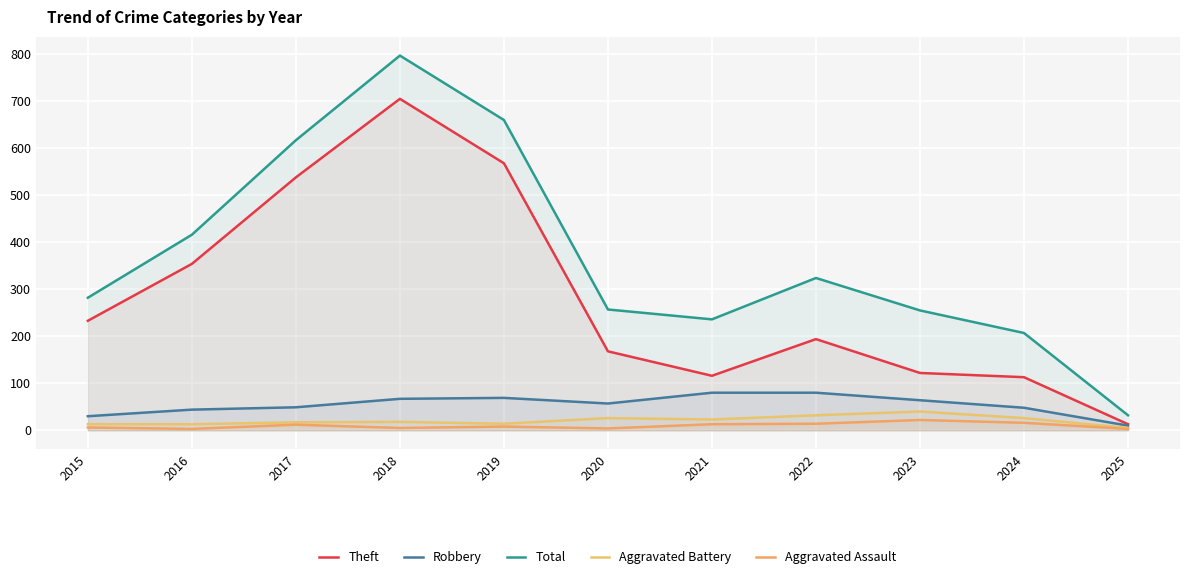

Is it true that Theft equals 122 at 2023?

True